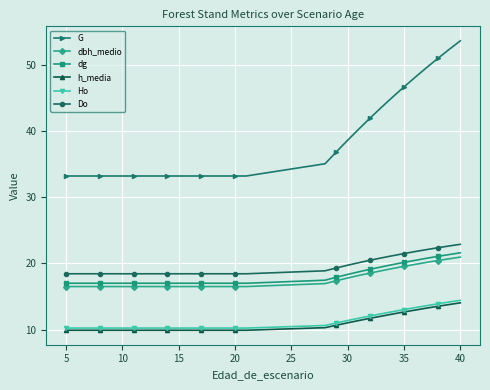

True or false: dg and G intersect in this chart.

False